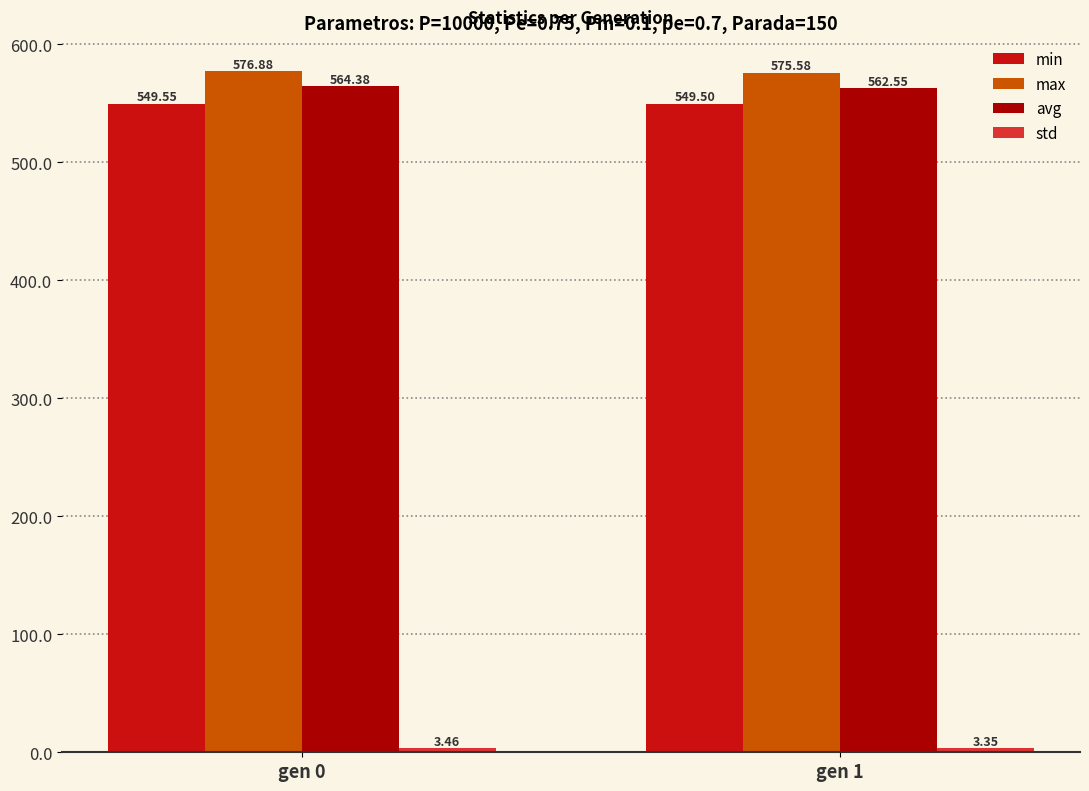

How many data points does each series have?

2